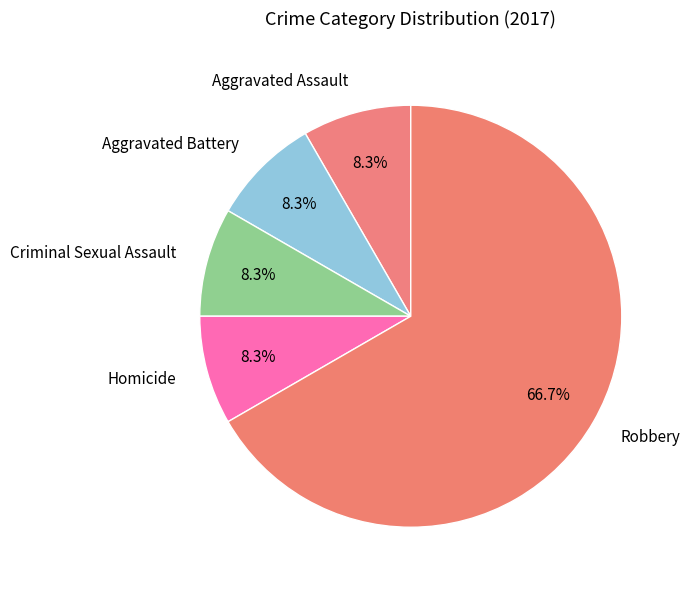

What percentage is the Criminal Sexual Assault slice, to the nearest percent?

8%